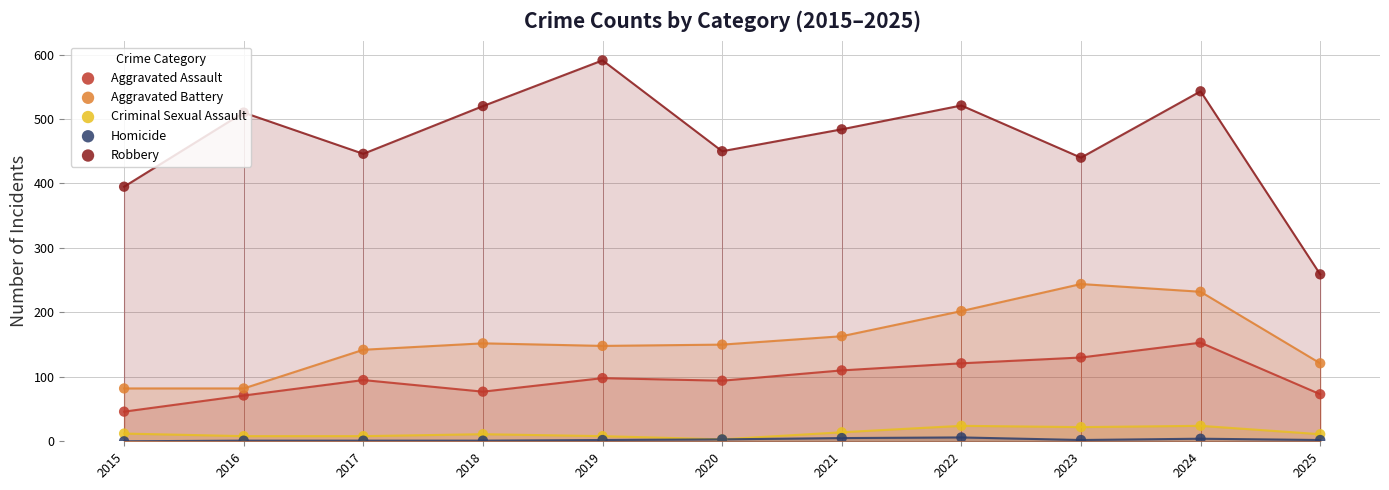

Is the value of Aggravated Assault at 2017 greater than the value of Criminal Sexual Assault at 2024?

Yes